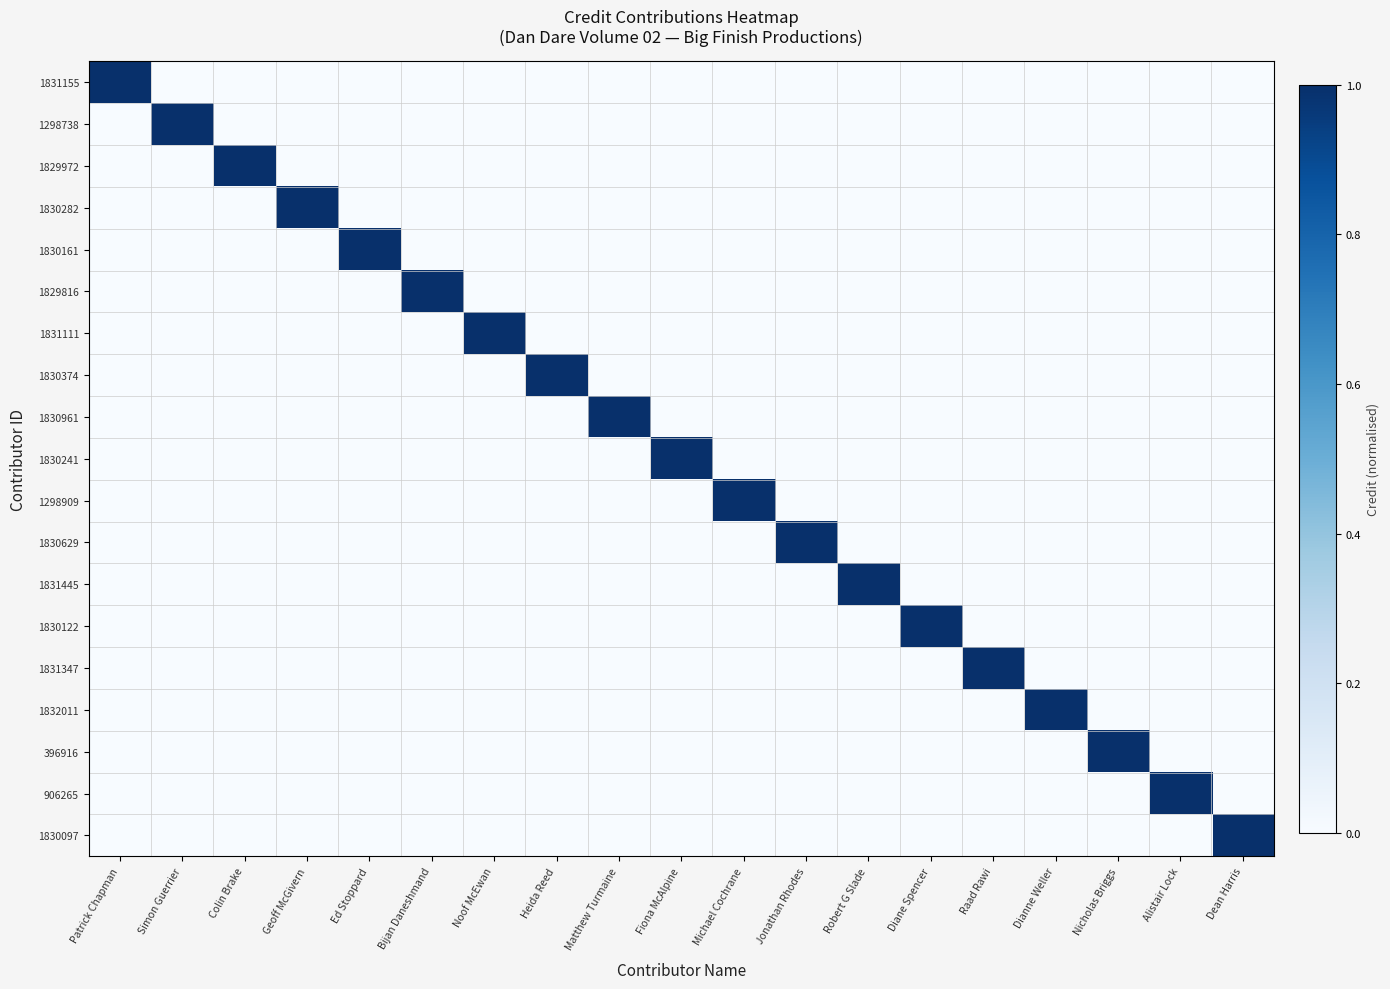

Which series changed the most between Noof McEwan and Alistair Lock?

1831111